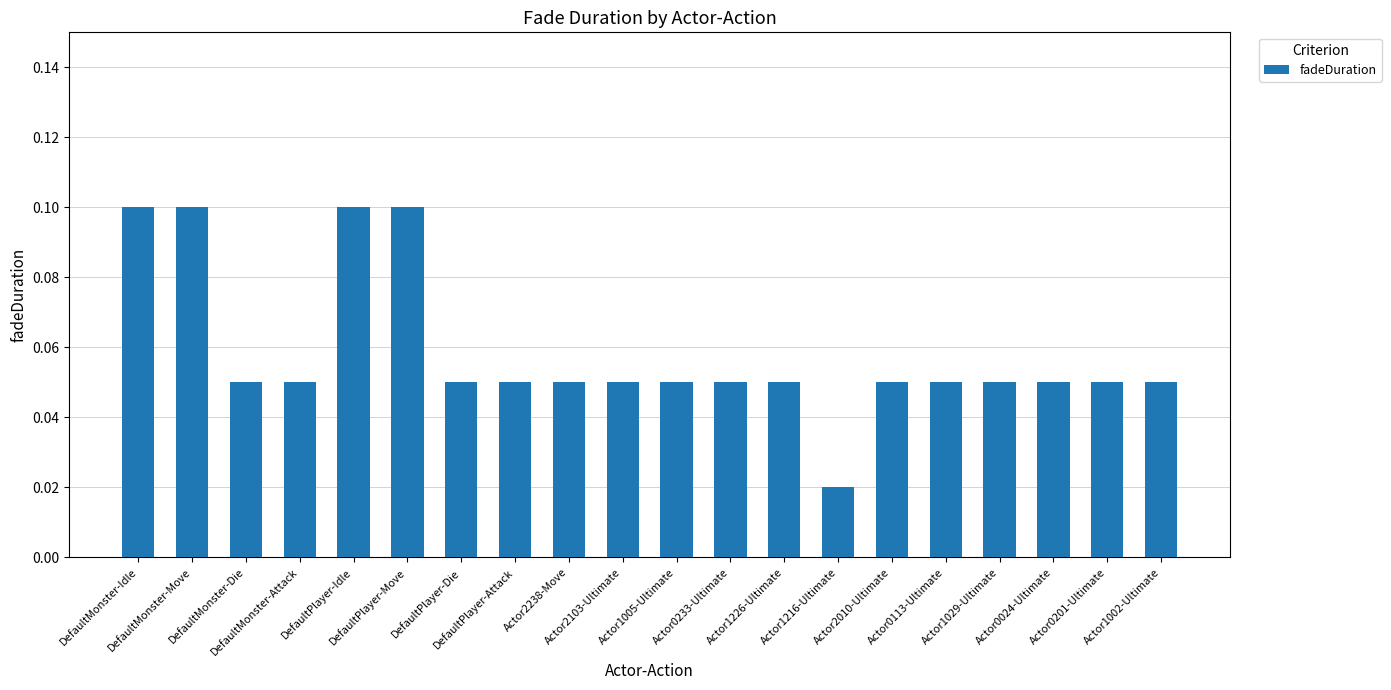

How many series are shown in this chart?

1